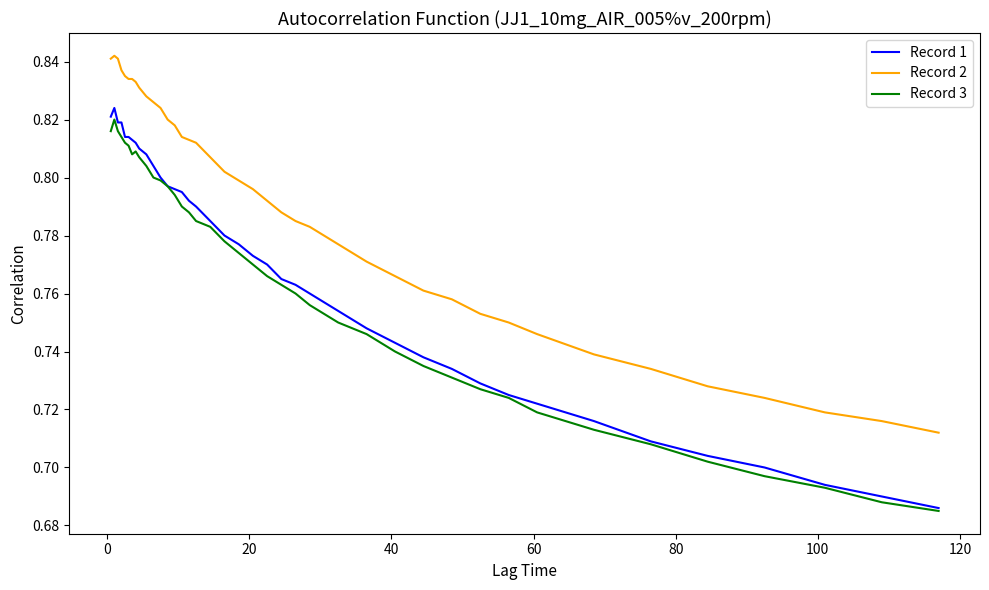

Which series has the widest spread of values?

Record 1